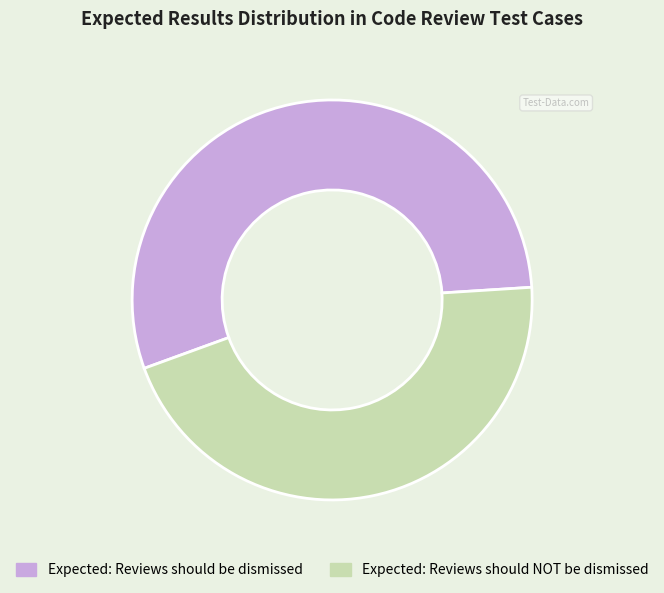

How many slices are in this pie chart?

2